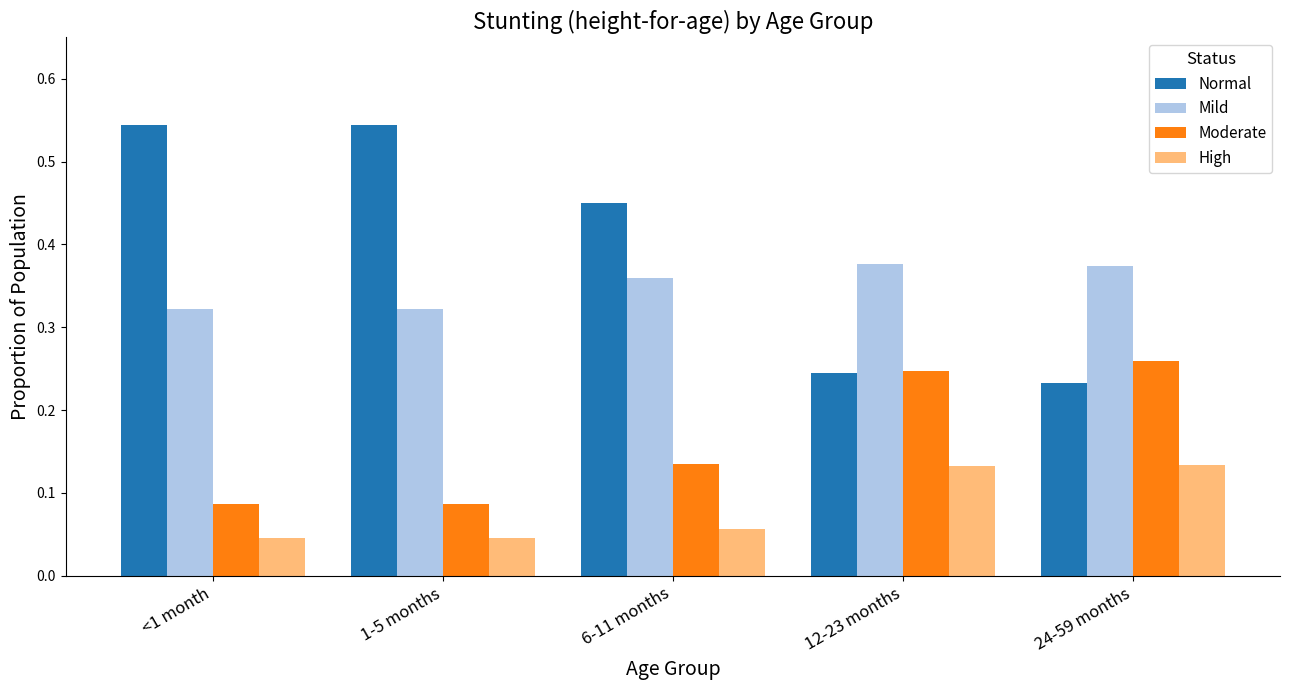

True or false: Normal has a value of 0.2 at 1-5 months.

False